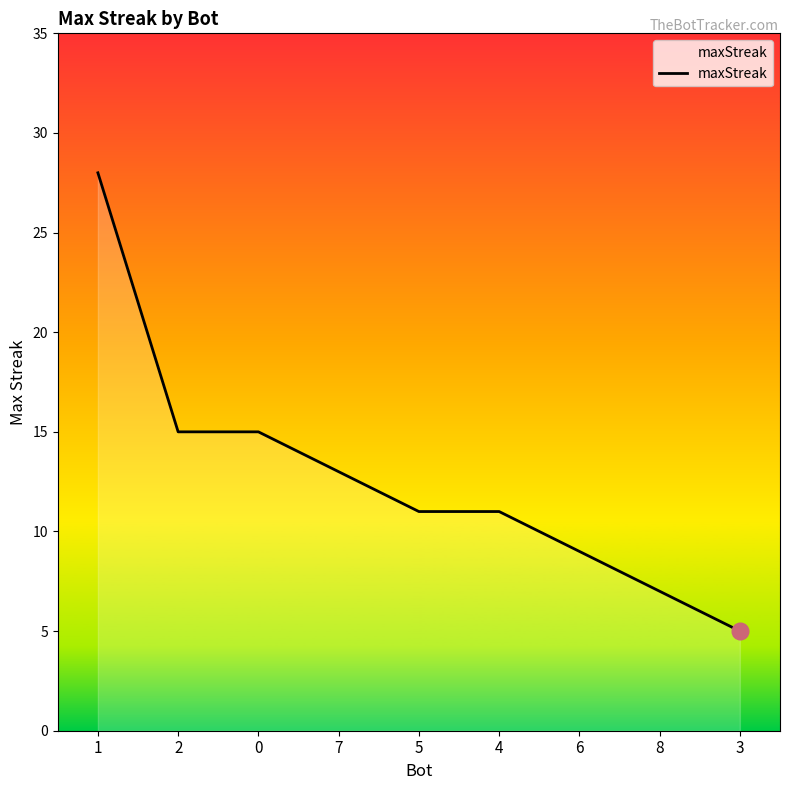

What is the sum of the values at 5 and 2?

26